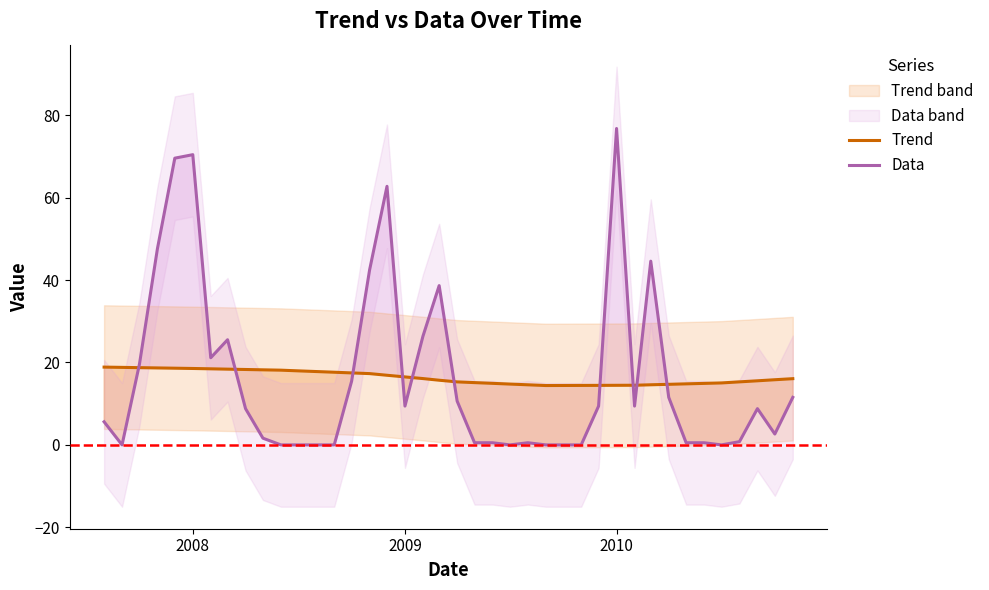

Reading right to left, extract all data points from this chart.

Trend: 16.1	15.8	15.6	15.3	15.0	14.9	14.8	14.7	14.6	14.5	14.5	14.4	14.4	14.4	14.4	14.6	14.8	14.9	15.1	15.3	15.7	16.1	16.5	16.9	17.3	17.5	17.6	17.8	18.0	18.1	18.2	18.3	18.4	18.5	18.5	18.6	18.7	18.7	18.8	18.9
Data: 11.5	2.6	8.8	0.8	0.0	0.5	0.5	11.5	44.6	9.4	76.8	9.4	0.0	0.0	0.0	0.5	0.0	0.5	0.5	10.6	38.6	26.4	9.4	62.7	42.5	15.5	0.0	0.0	0.0	0.0	1.6	8.8	25.5	21.1	70.4	69.6	47.6	19.6	0.0	5.6